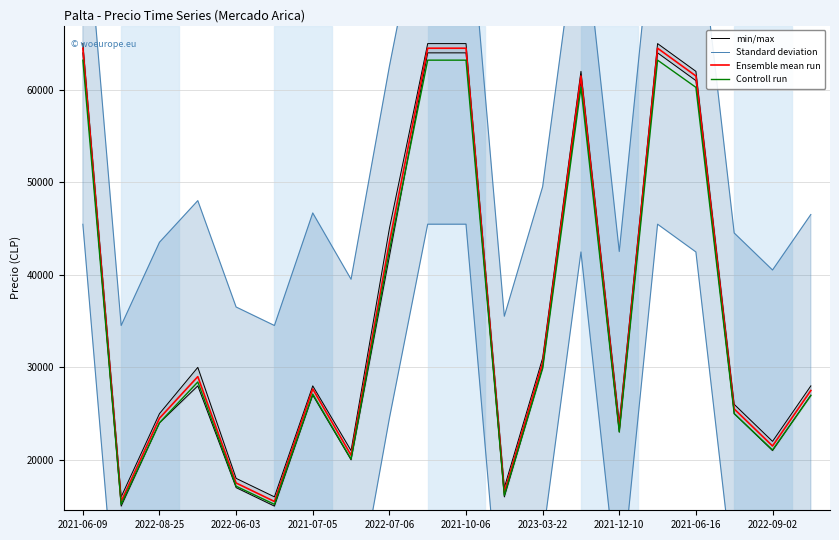

At which label is Ensemble mean run closest to 40000?

2022-07-06